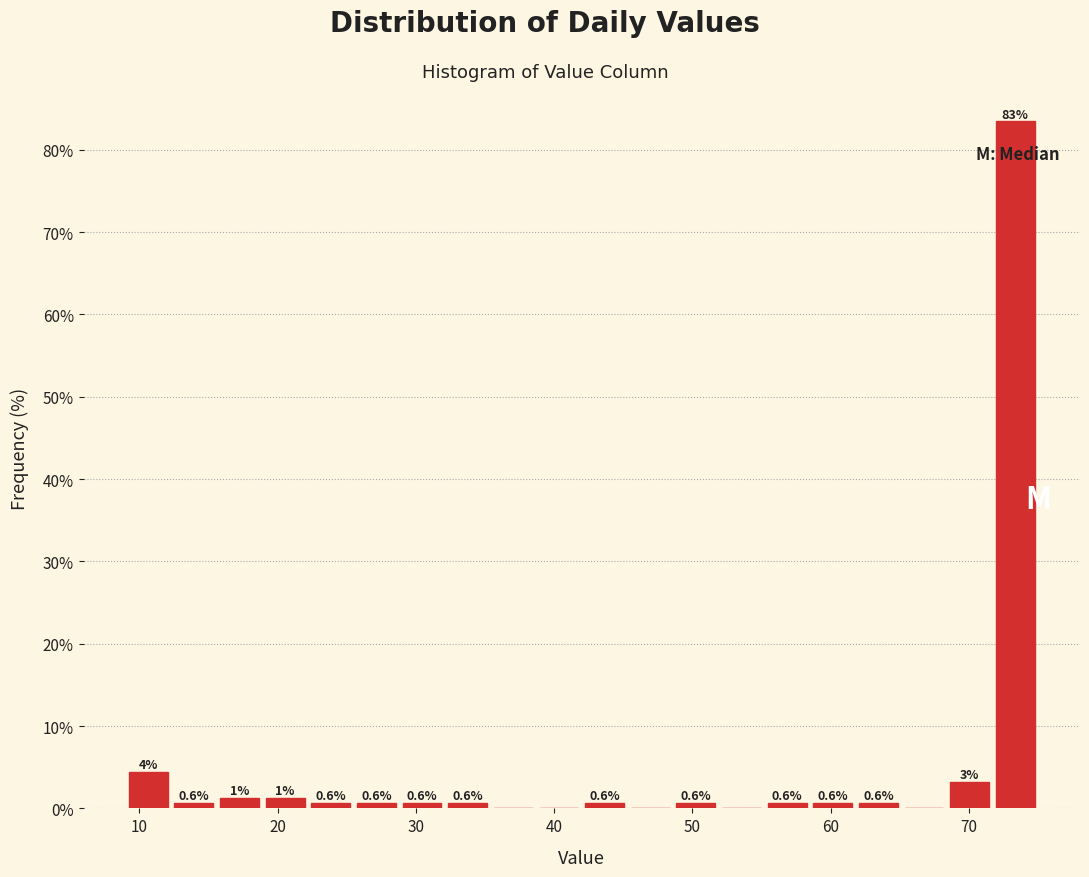

Around what value on the x-axis is the tallest bar? Give the approximate position of its centre, as read against the axis.

73